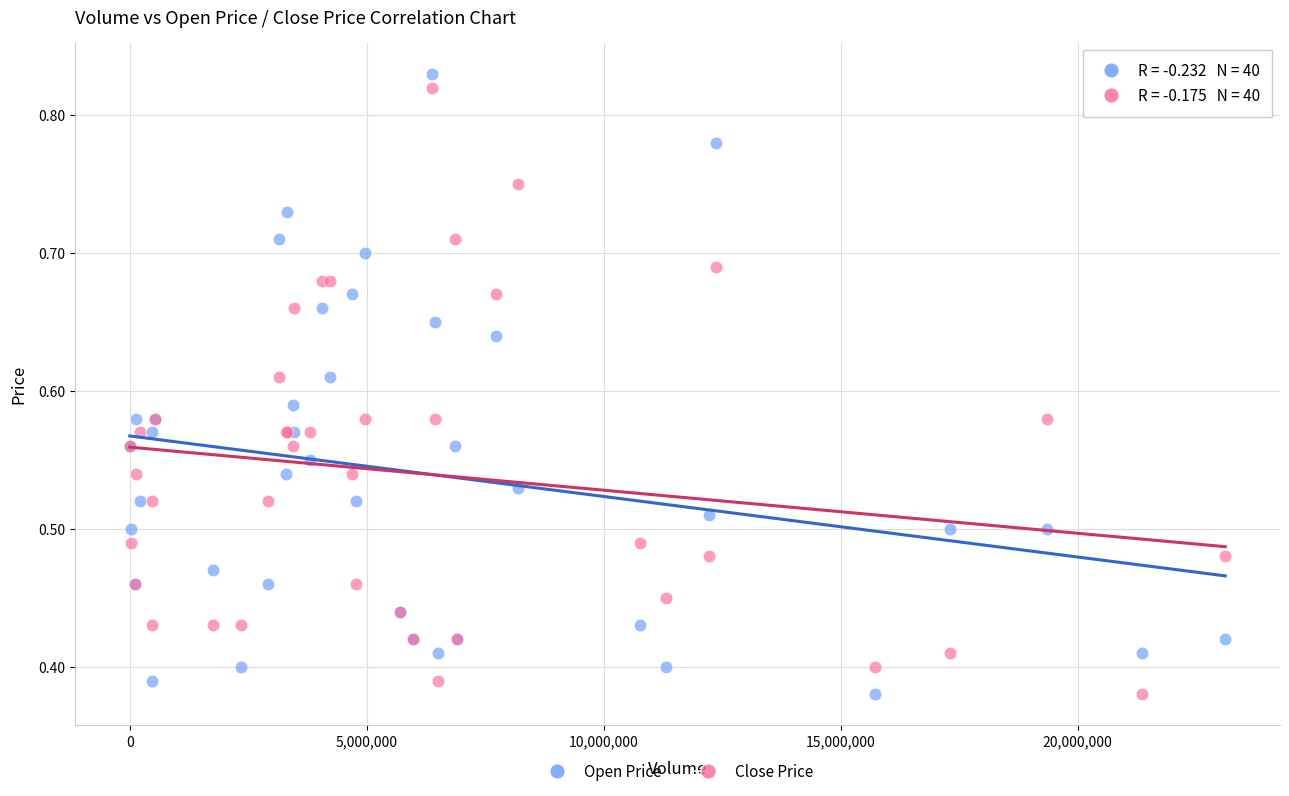

What are all the series names shown in the legend?

Open Price, Close Price